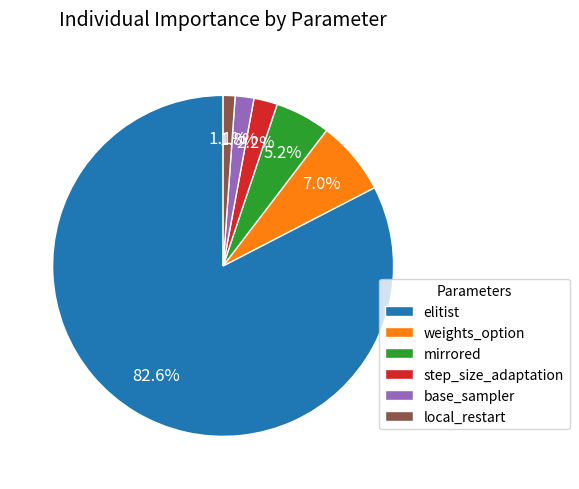

What percentage is the step_size_adaptation slice, to the nearest percent?

2%